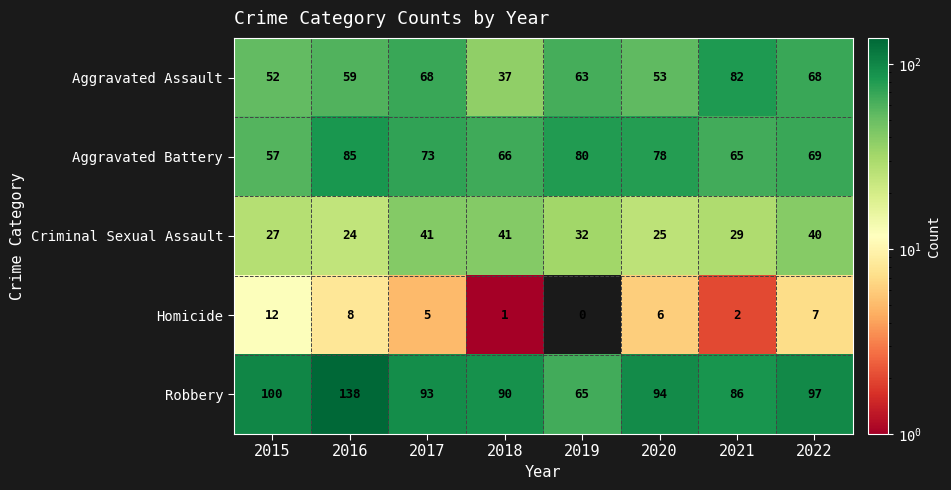

Which series has the widest spread of values?

Robbery